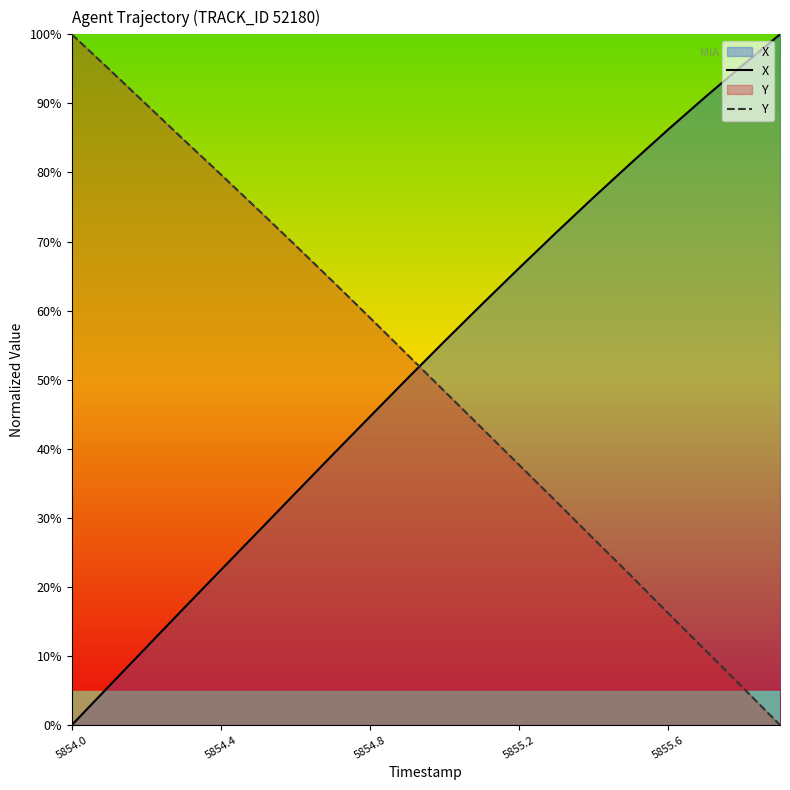

The value of X at 14 is 76.4. True or false?

True